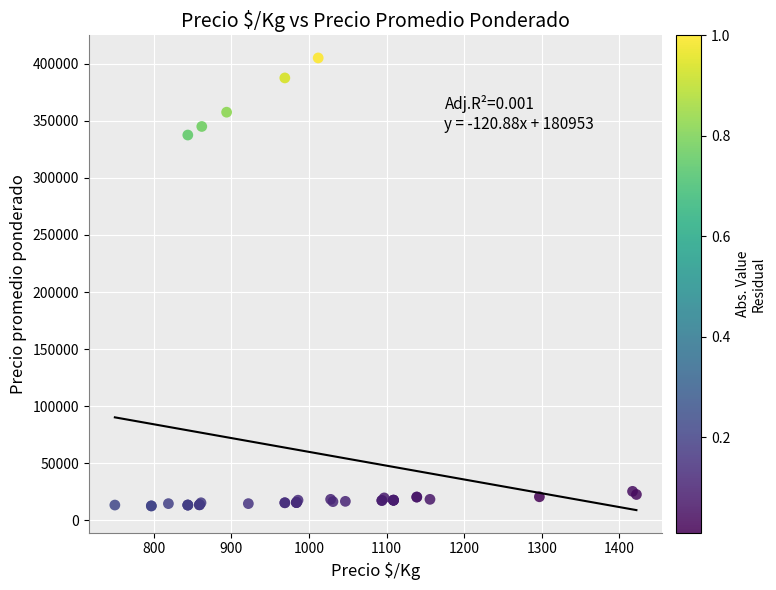

What Y value in the scatter plot is closest to 208875?

337500